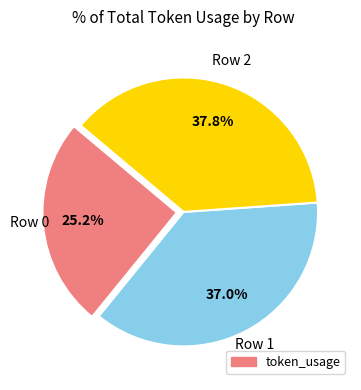

To the nearest percent, what is the average slice percentage?

33%